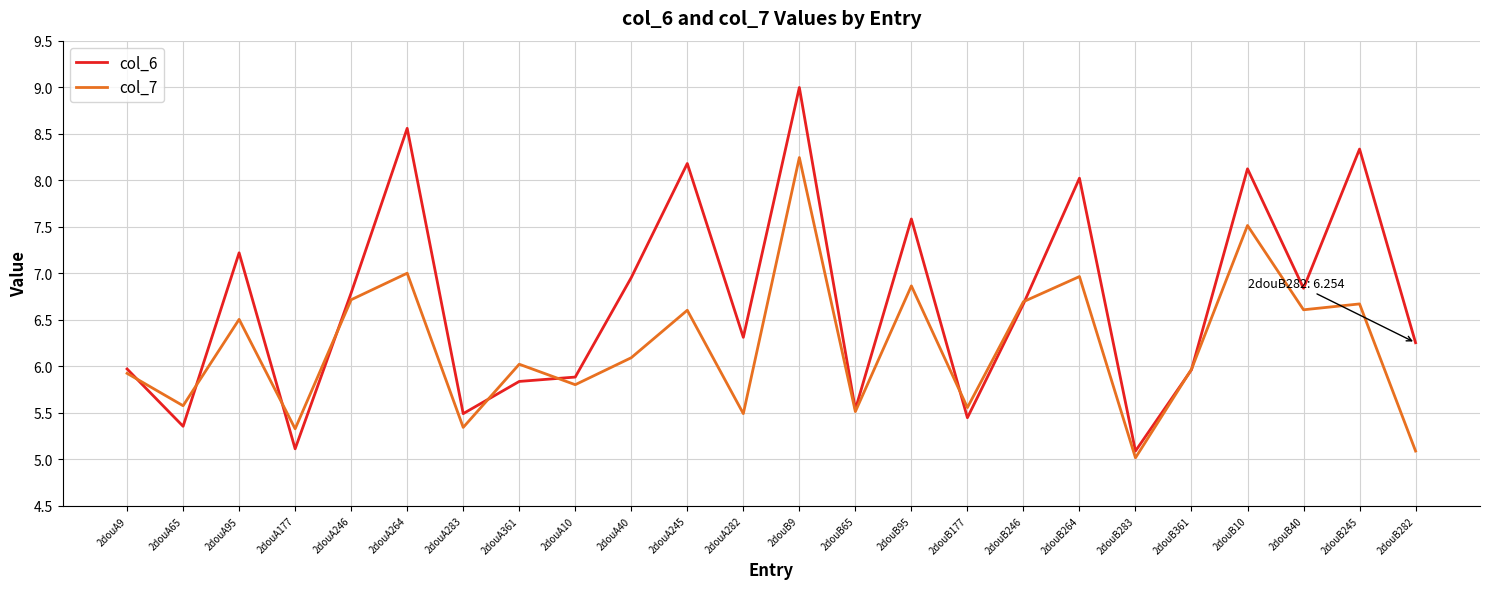

What position from the right is 2douA246?

20